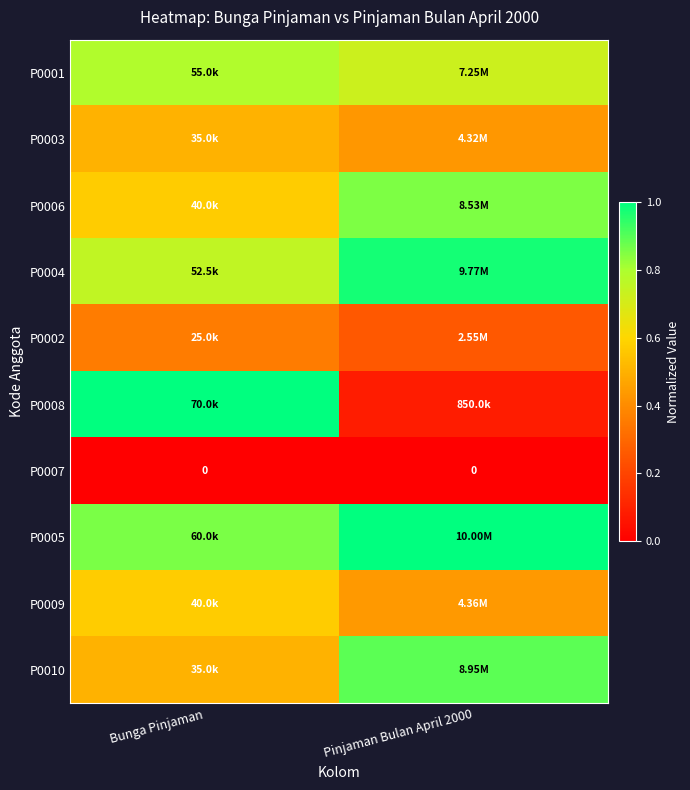

List the series in order of their peak value, lowest first.

P0007, P0002, P0003, P0009, P0001, P0006, P0010, P0004, P0008, P0005